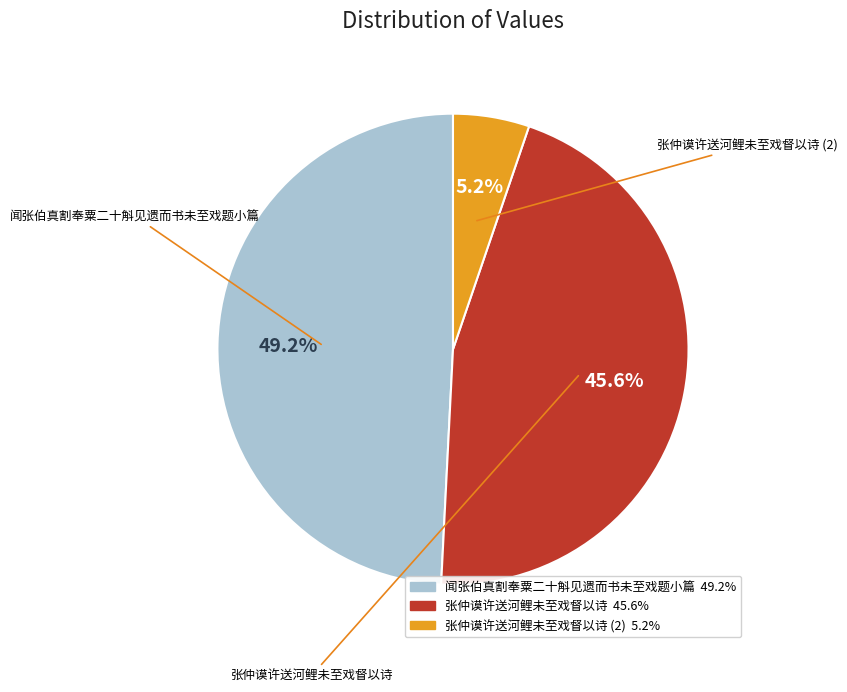

Is there a majority slice in this chart?

No